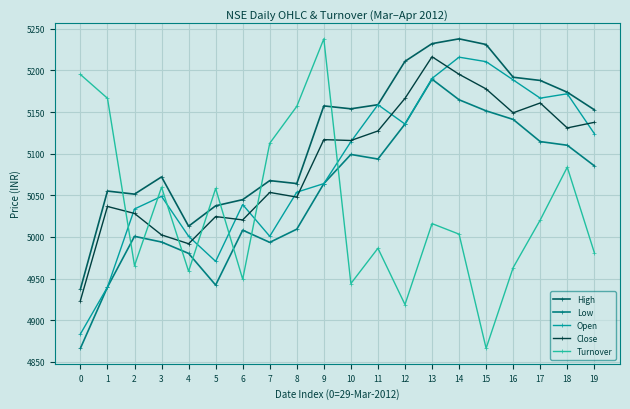

At which category does Close reach its first local valley?

4